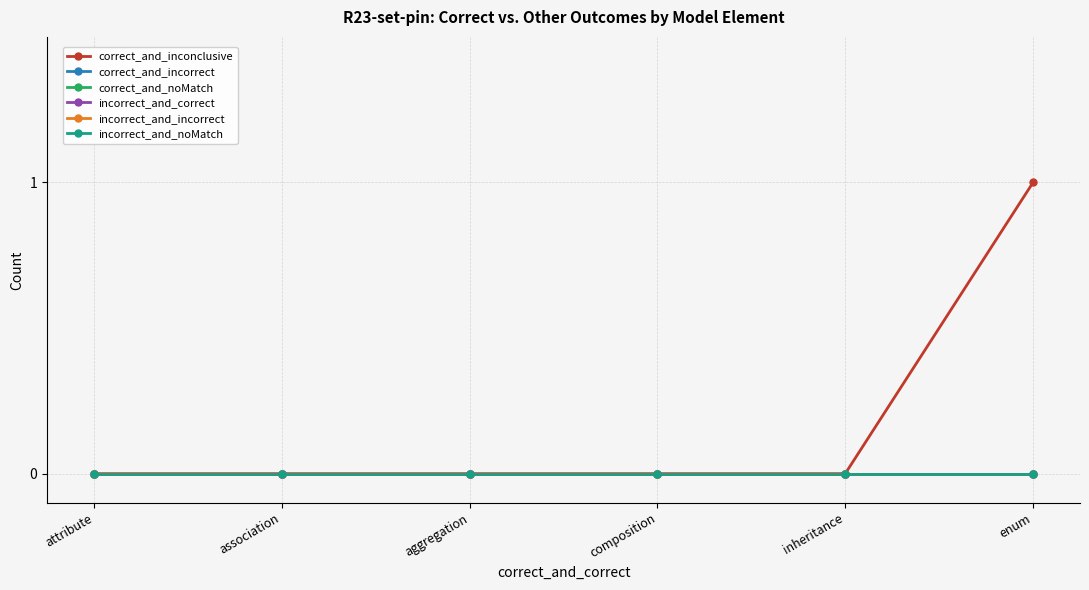

True or false: correct_and_incorrect and incorrect_and_incorrect intersect in this chart.

False